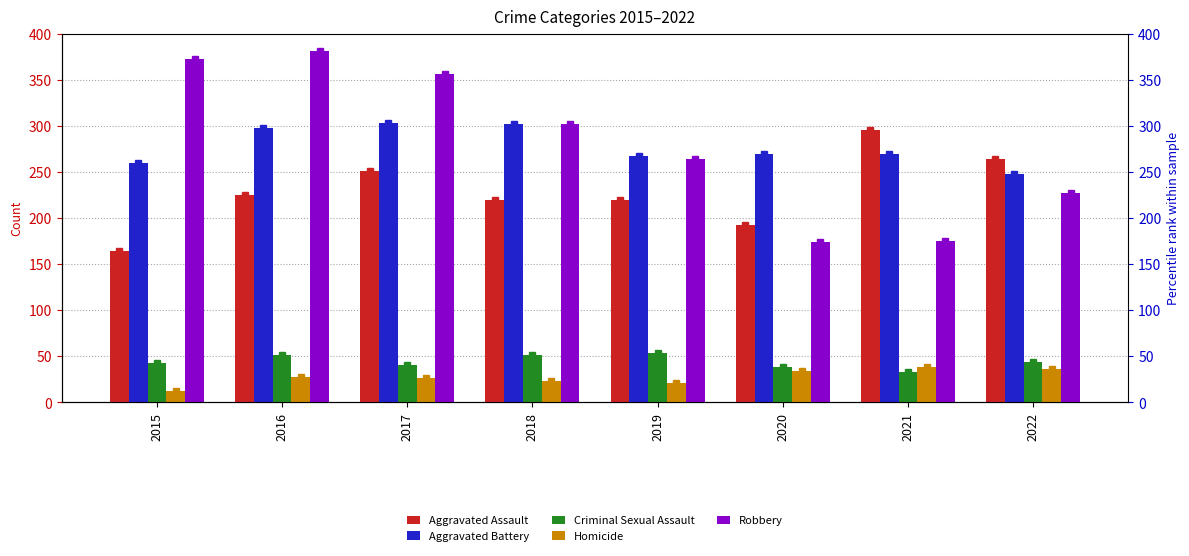

What value does the Aggravated Assault series have at 2016, to the nearest 10?

220